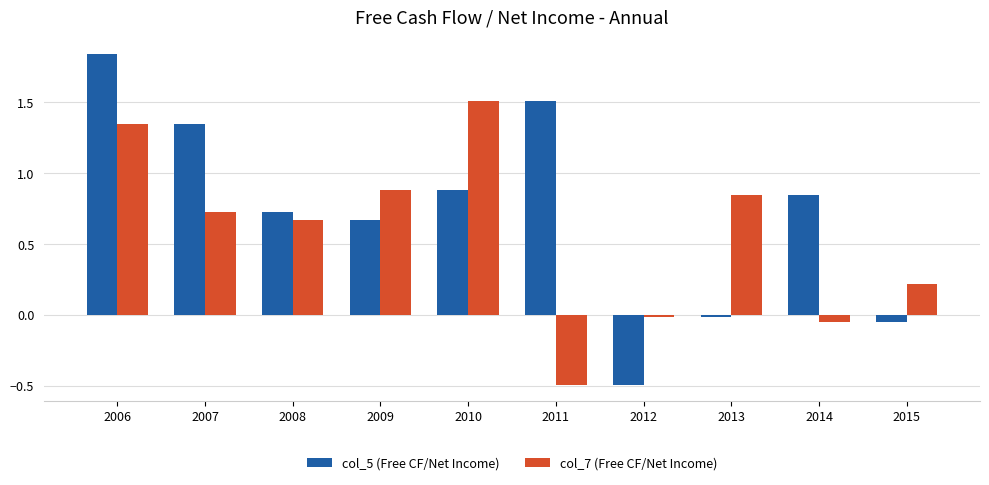

What is the difference between the highest and lowest values at 2006?

0.5